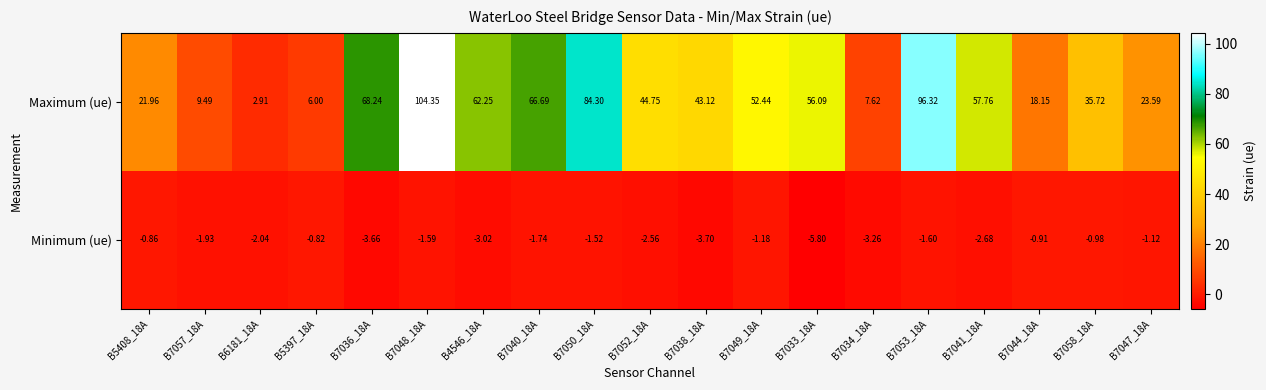

What is the total value across all series at B7049_18A?

51.3